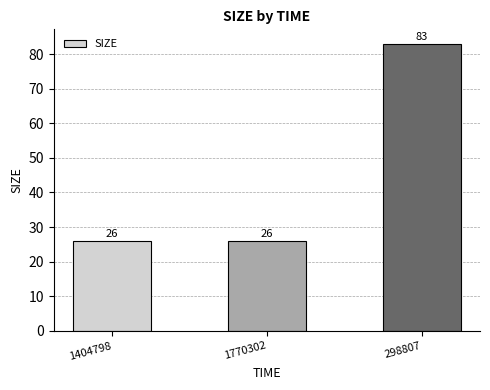

How many data points does each series have?

3